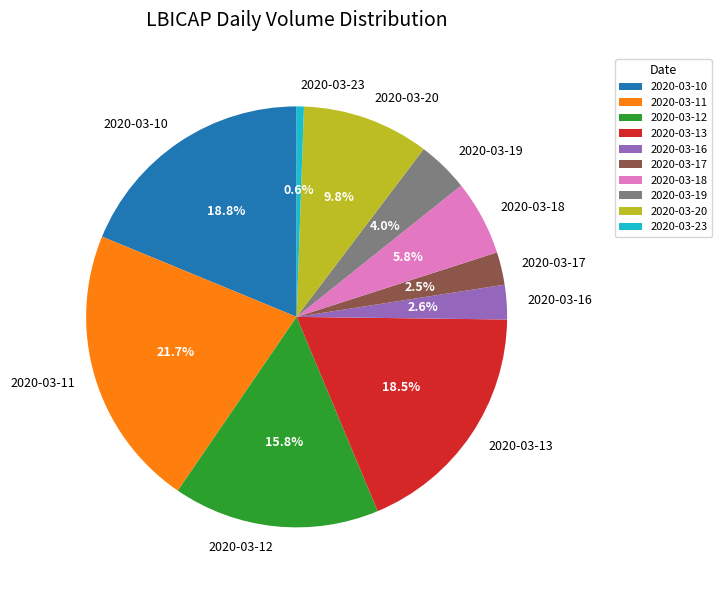

Combined, what portion of the pie is 2020-03-16 and 2020-03-19?

6.6%